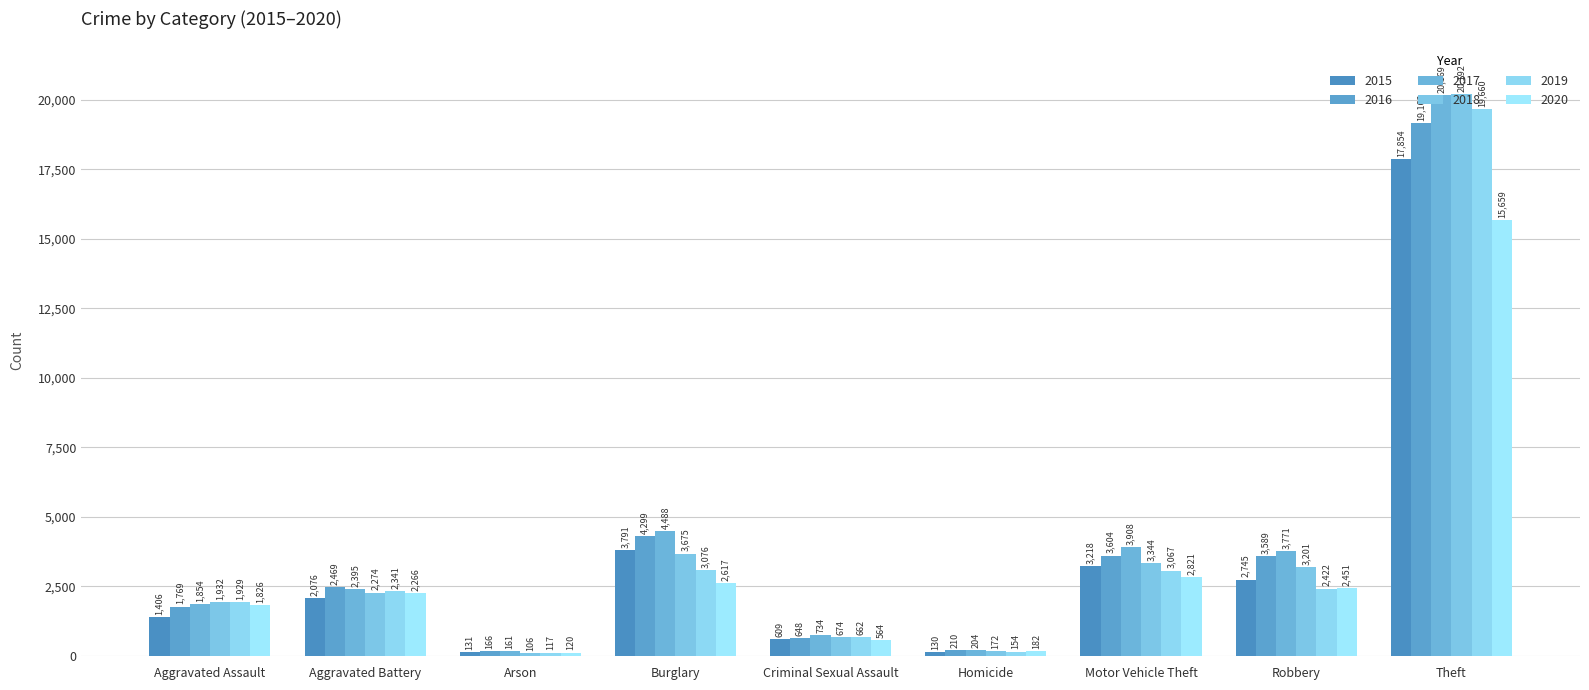

What is the label of the 1st bar from the right?

Theft